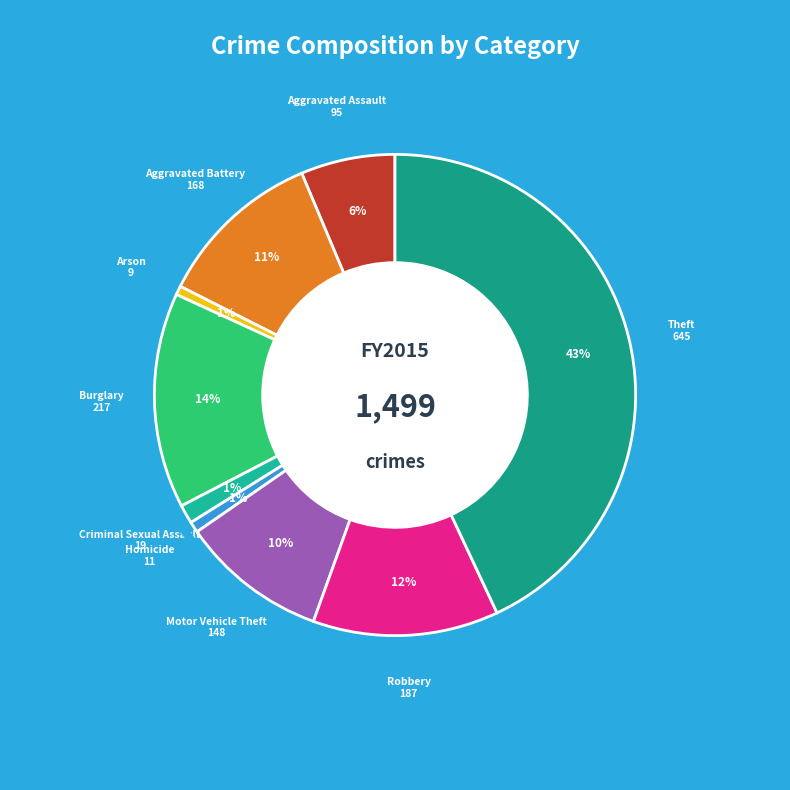

Is the sum of Arson and Criminal Sexual Assault greater than half?

No